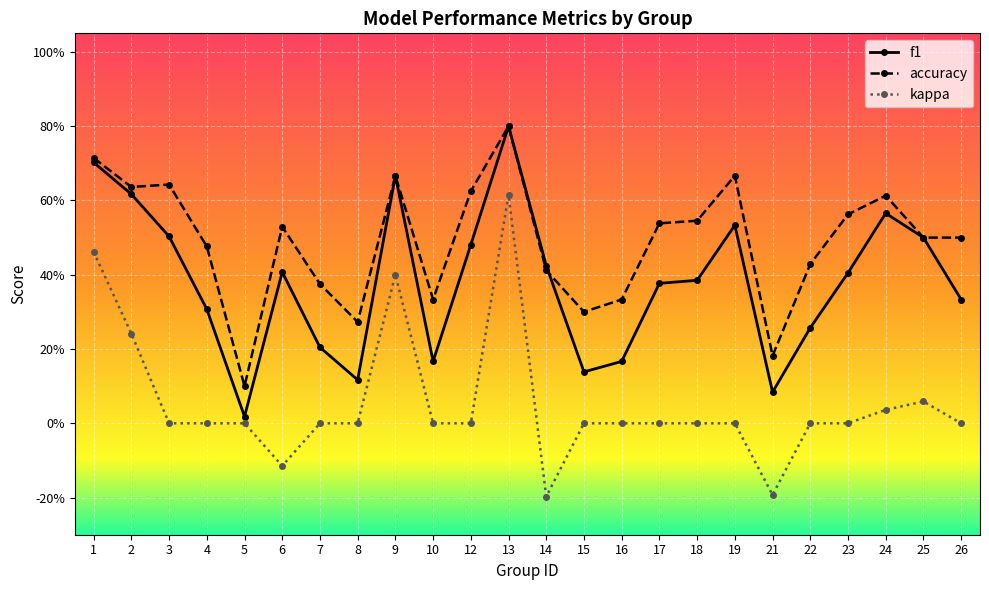

Reading left to right, transcribe all the data shown in this chart.

f1: 0.7	0.6	0.5	0.3	0.0	0.4	0.2	0.1	0.7	0.2	0.5	0.8	0.4	0.1	0.2	0.4	0.4	0.5	0.1	0.3	0.4	0.6	0.5	0.3
accuracy: 0.7	0.6	0.6	0.5	0.1	0.5	0.4	0.3	0.7	0.3	0.6	0.8	0.4	0.3	0.3	0.5	0.5	0.7	0.2	0.4	0.6	0.6	0.5	0.5
kappa: 0.5	0.2	0.0	0.0	0.0	-0.1	0.0	0.0	0.4	0.0	0.0	0.6	-0.2	0.0	0.0	0.0	0.0	0.0	-0.2	0.0	0.0	0.0	0.1	0.0